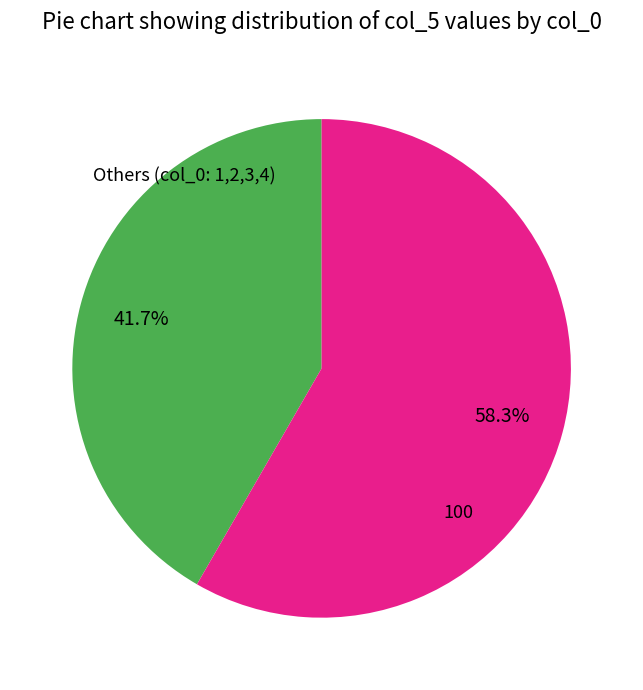

Is there any slice that represents more than half of the pie?

Yes